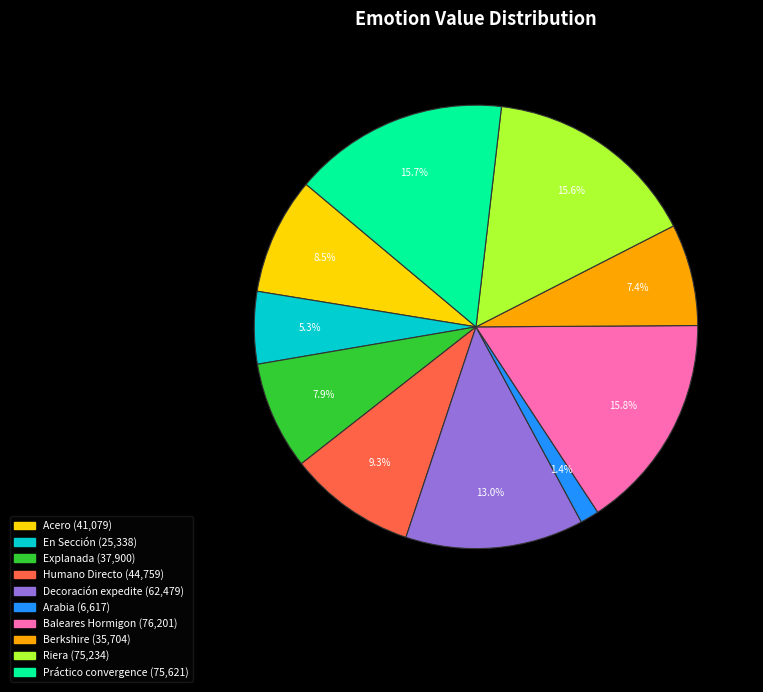

To the nearest percent, what percentage of the pie is Berkshire?

7%